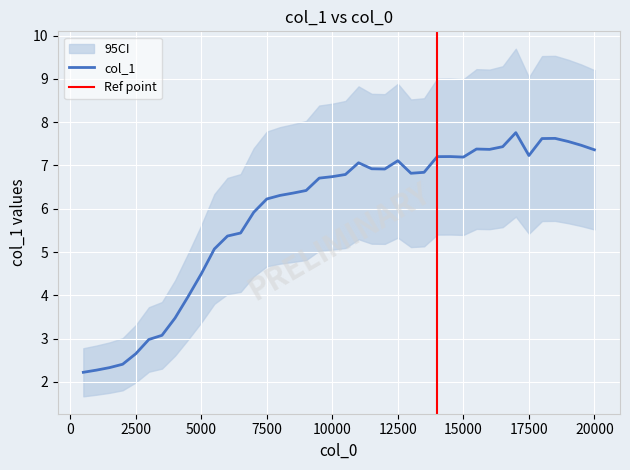

Reading left to right, list all the values displayed in this chart.

500=2.2	1000=2.3	1500=2.3	2000=2.4	2500=2.6	3000=3.0	3500=3.1	4000=3.5	4500=4.0	5000=4.5	5500=5.1	6000=5.4	6500=5.4	7000=5.9	7500=6.2	8000=6.3	8500=6.4	9000=6.4	9500=6.7	10000=6.7	10500=6.8	11000=7.1	11500=6.9	12000=6.9	12500=7.1	13000=6.8	13500=6.8	14000=7.2	14500=7.2	15000=7.2	15500=7.4	16000=7.4	16500=7.4	17000=7.8	17500=7.2	18000=7.6	18500=7.6	19000=7.6	19500=7.5	20000=7.4